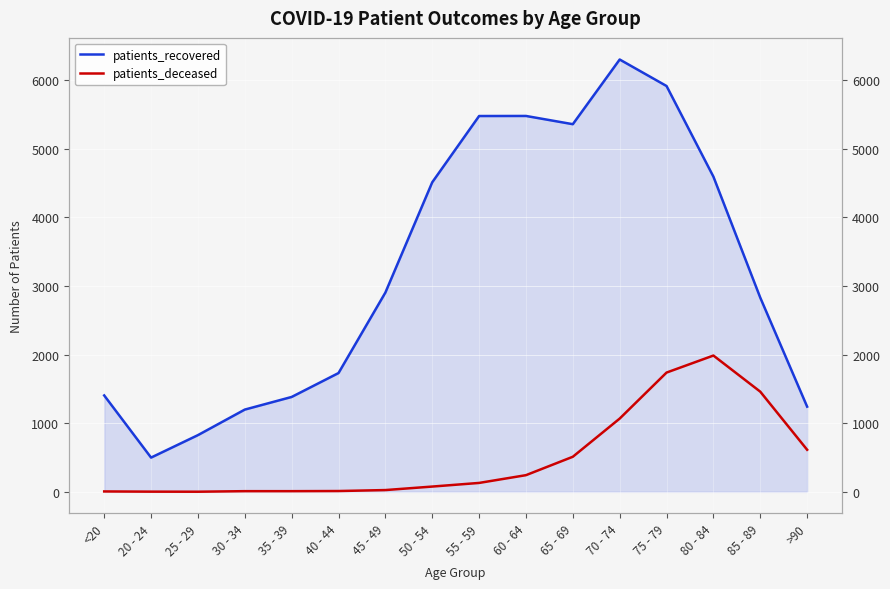

How many values in the patients_recovered series are below 2902?

8